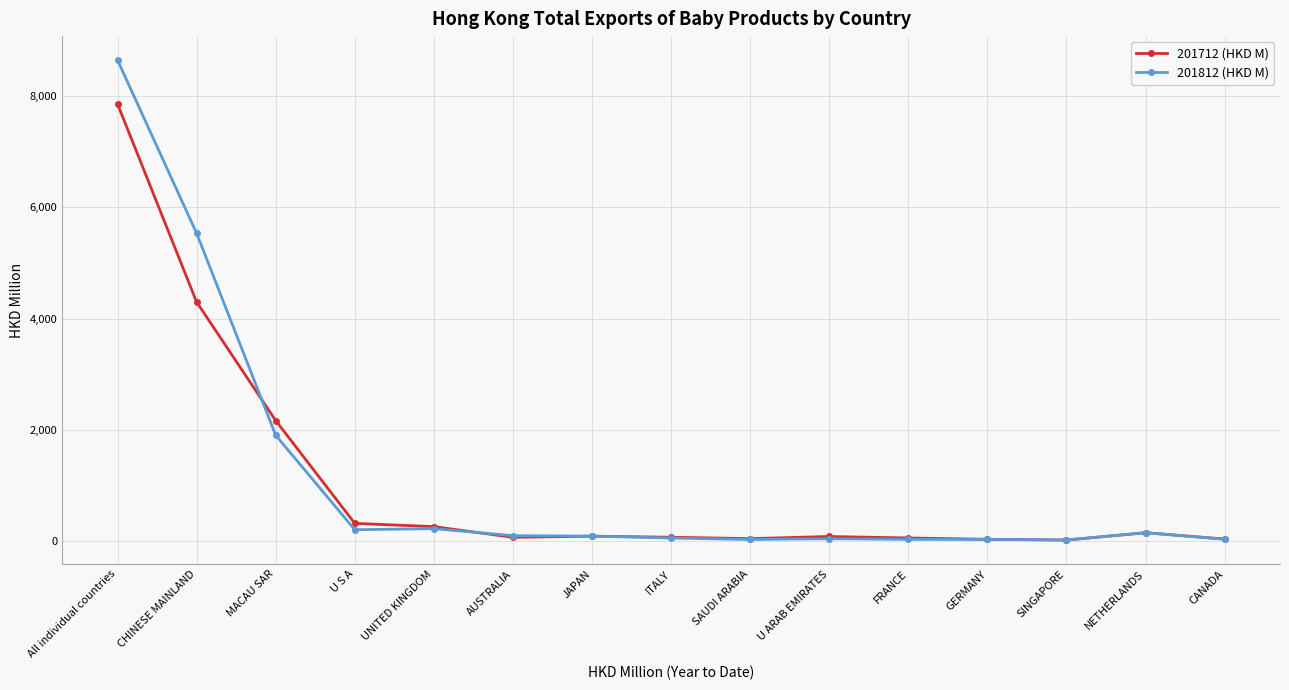

How many data points in 201812 (HKD M) are less than 85?

7